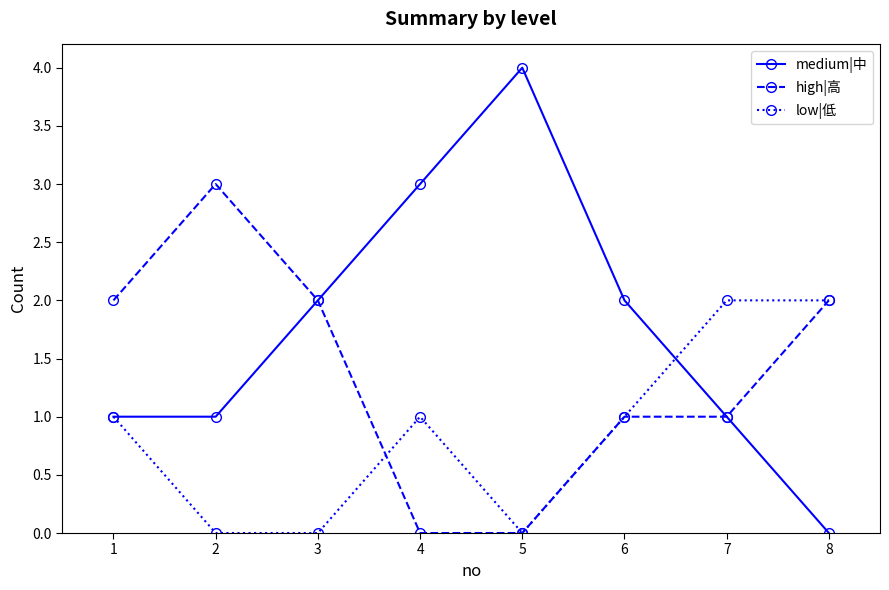

Count the medium|中 values in the range 1 to 3.

6